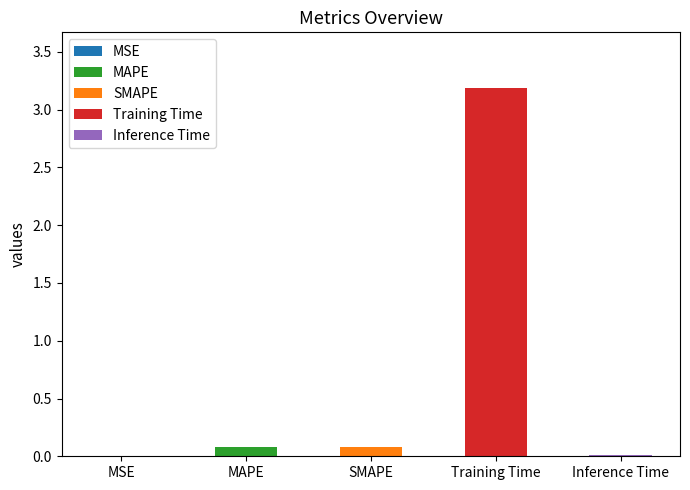

Which label corresponds to the largest value in the chart?

Training Time